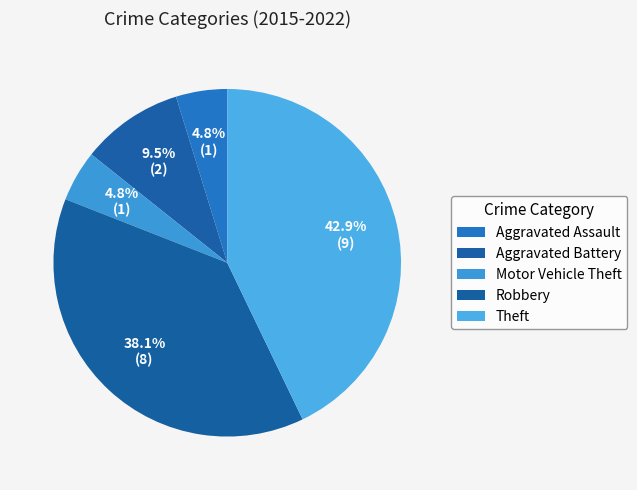

What is the ratio of the value at Motor Vehicle Theft to the value at Aggravated Battery?

0.5